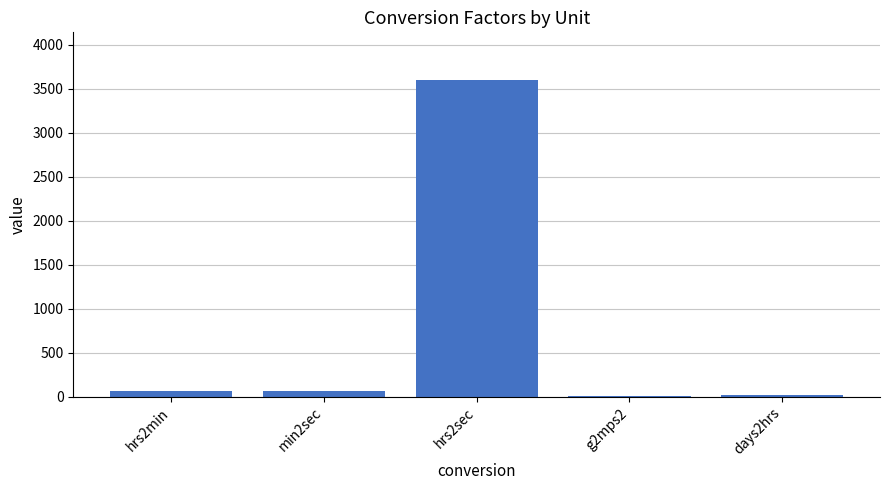

True or false: the data shows 9.8 at g2mps2.

True